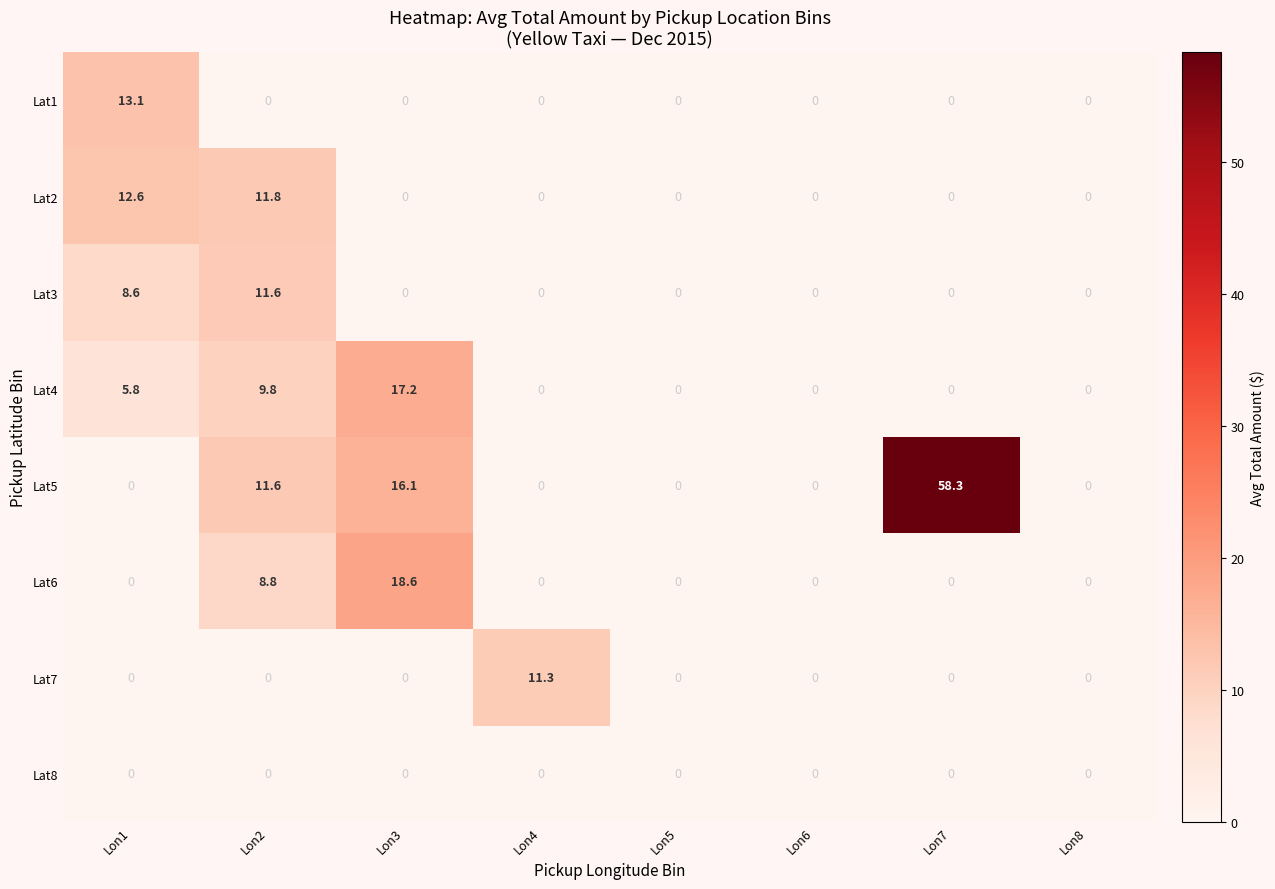

At how many categories does at least one series exceed 17?

2